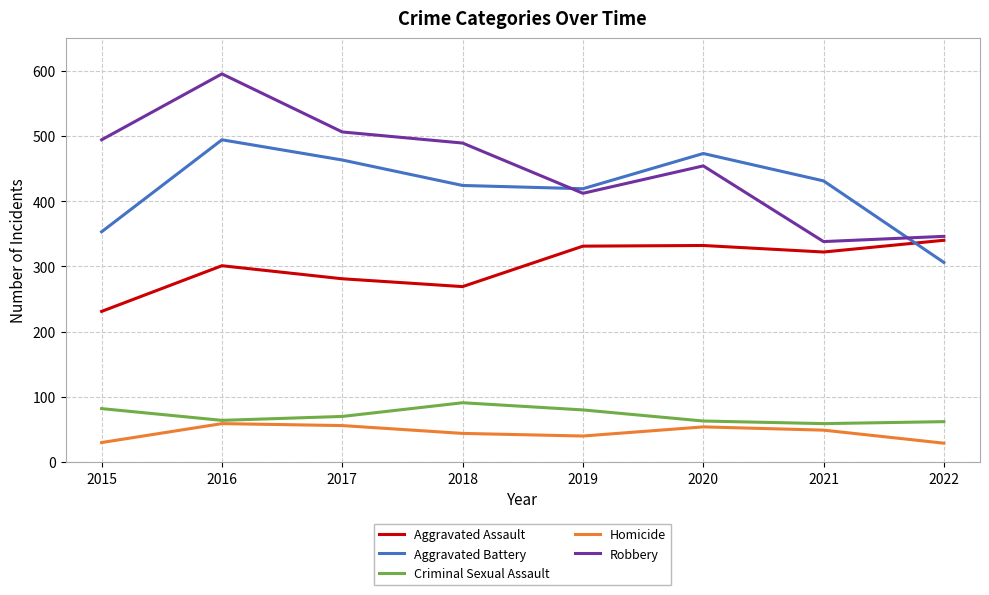

What is the total value across all series at 2017?

1376